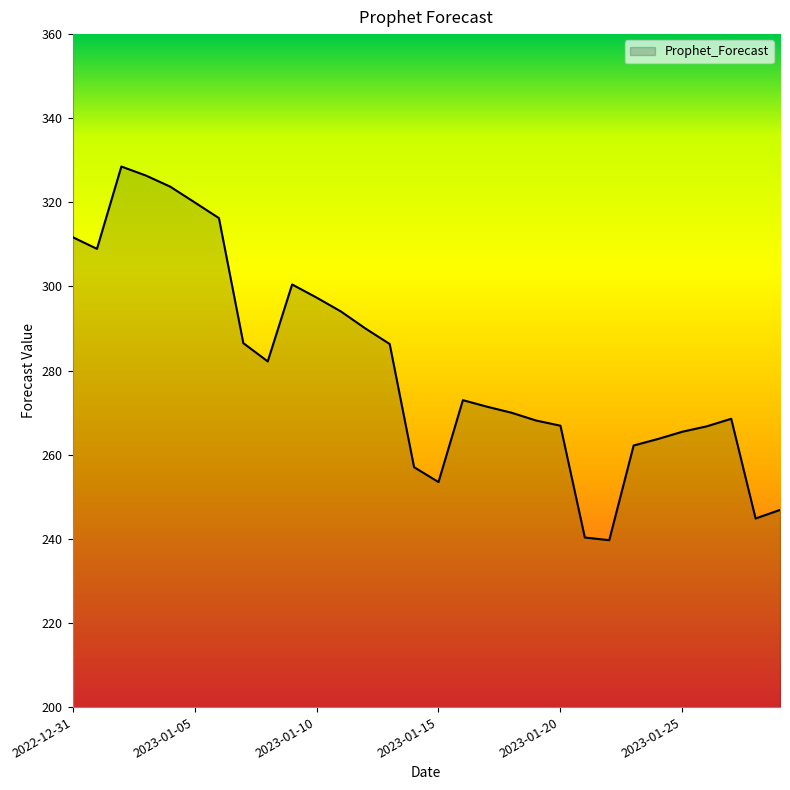

What is the maximum value shown in the chart?

328.5